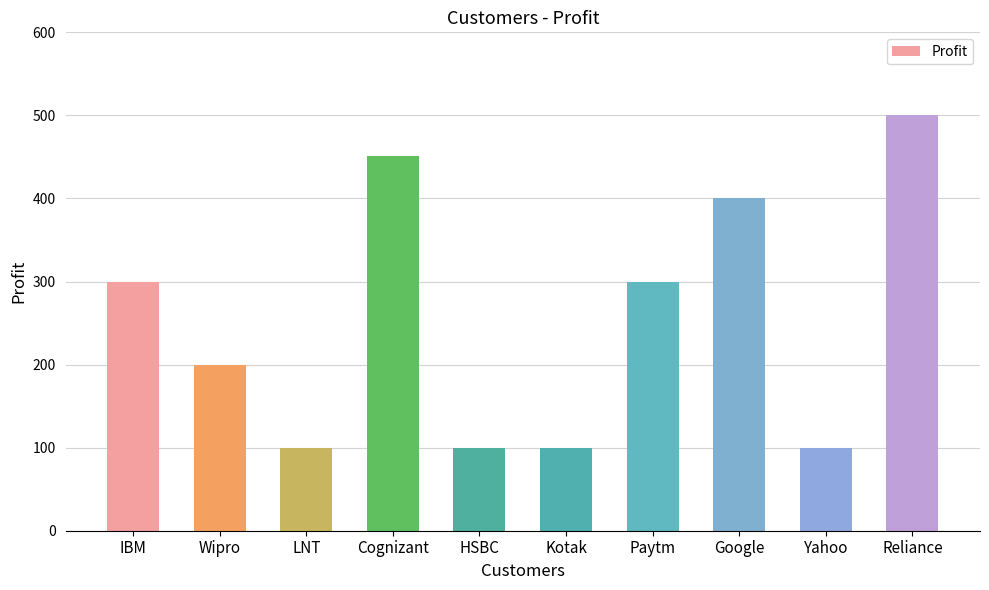

What is the value of the 5th bar from the left?

100